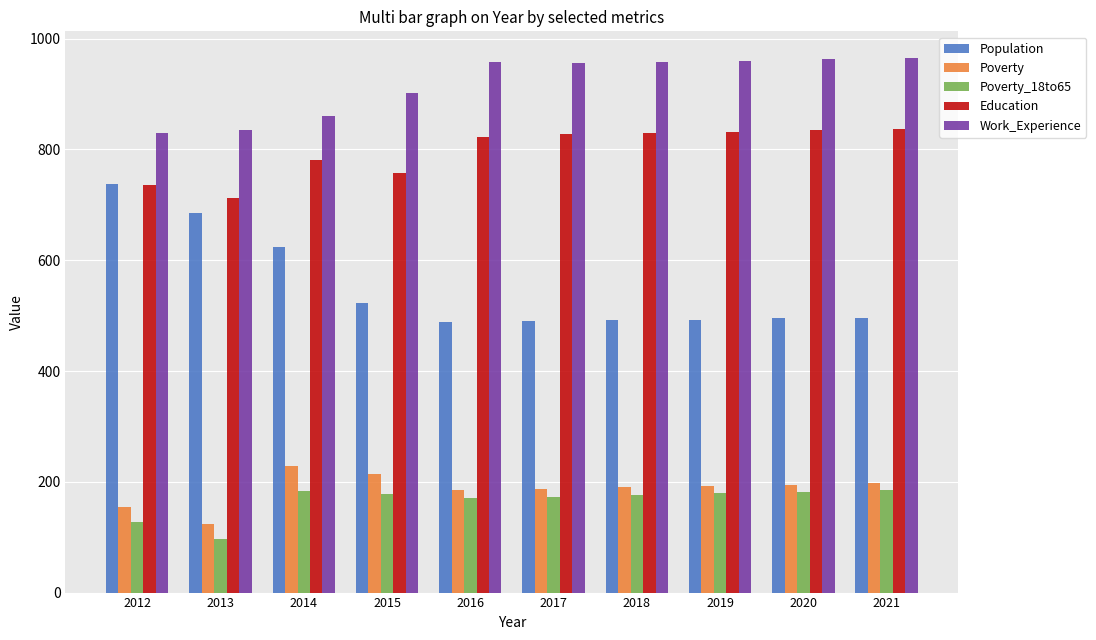

What value does the Poverty series have at 2014, to the nearest 50?

250